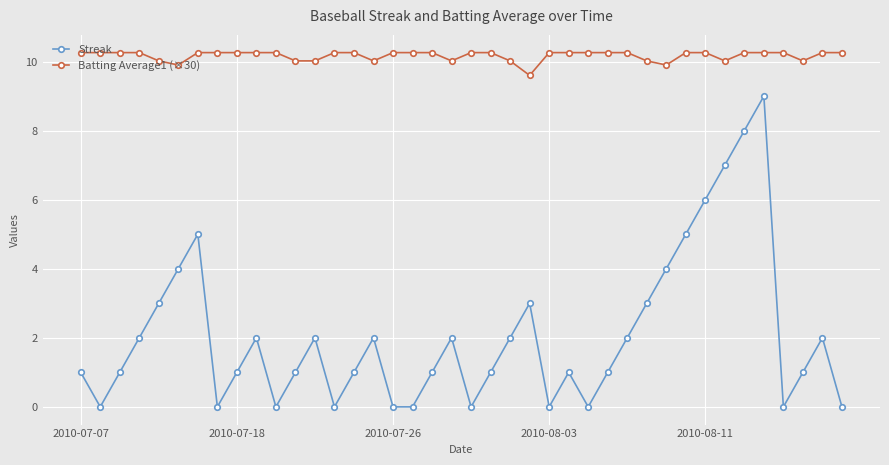

What is the difference between the second highest and minimum values in the Batting Average1 (×30) series?

0.7